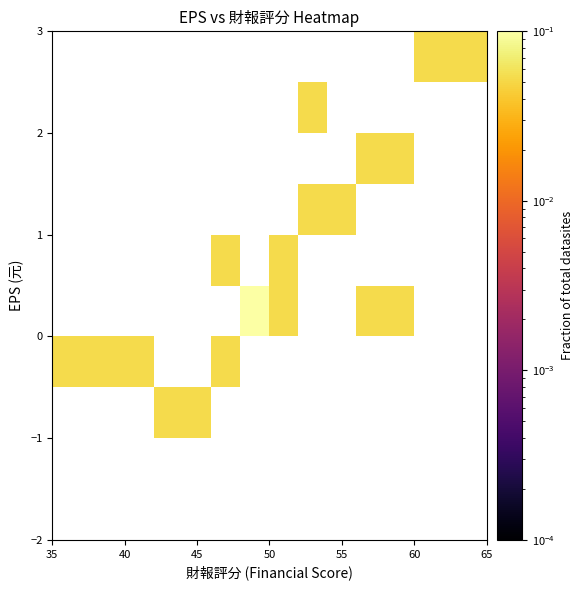

How many series are shown in this chart?

10